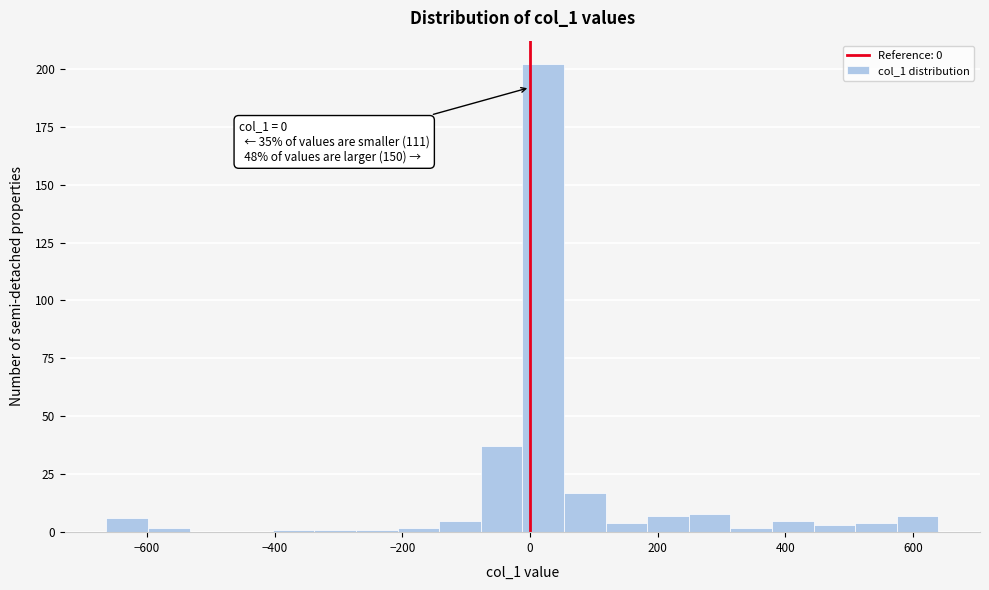

Around what value on the x-axis is the tallest bar? Give the approximate position of its centre, as read against the axis.

20